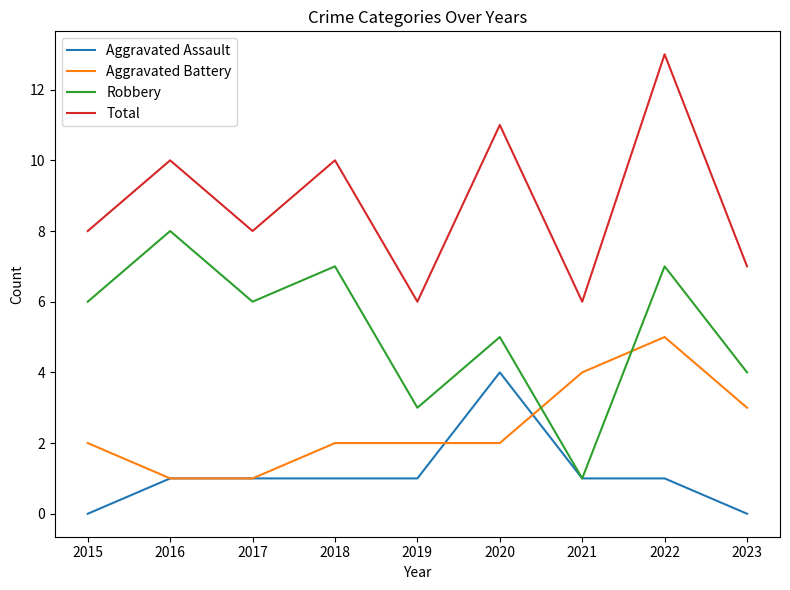

True or false: Total and Robbery cross at least once.

False